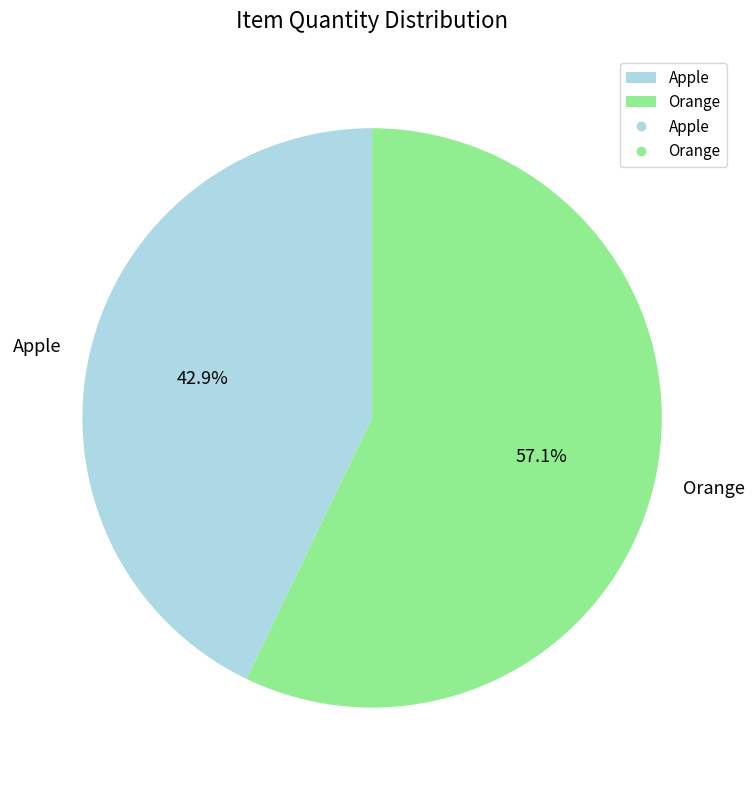

Which has a higher value, Apple or Orange?

Orange